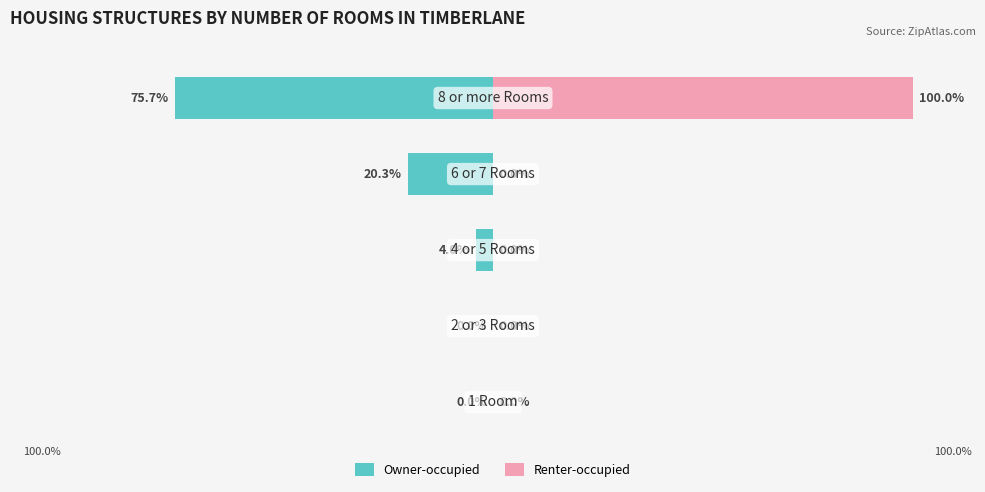

Rank the series at 4 from lowest to highest value.

Owner-occupied, Renter-occupied